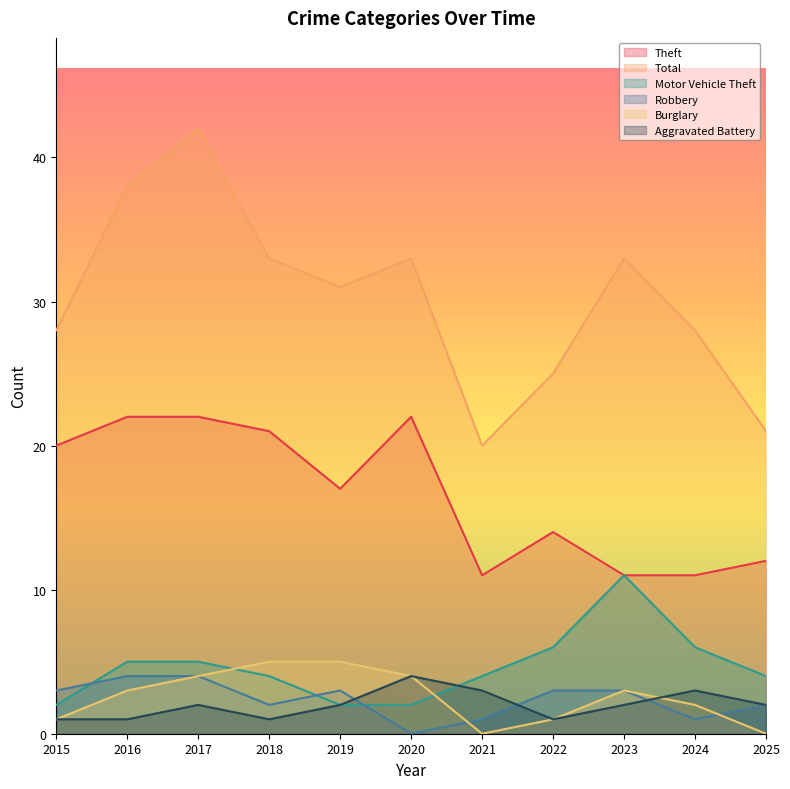

What is the value of the Total point at the 7th from the left?

20